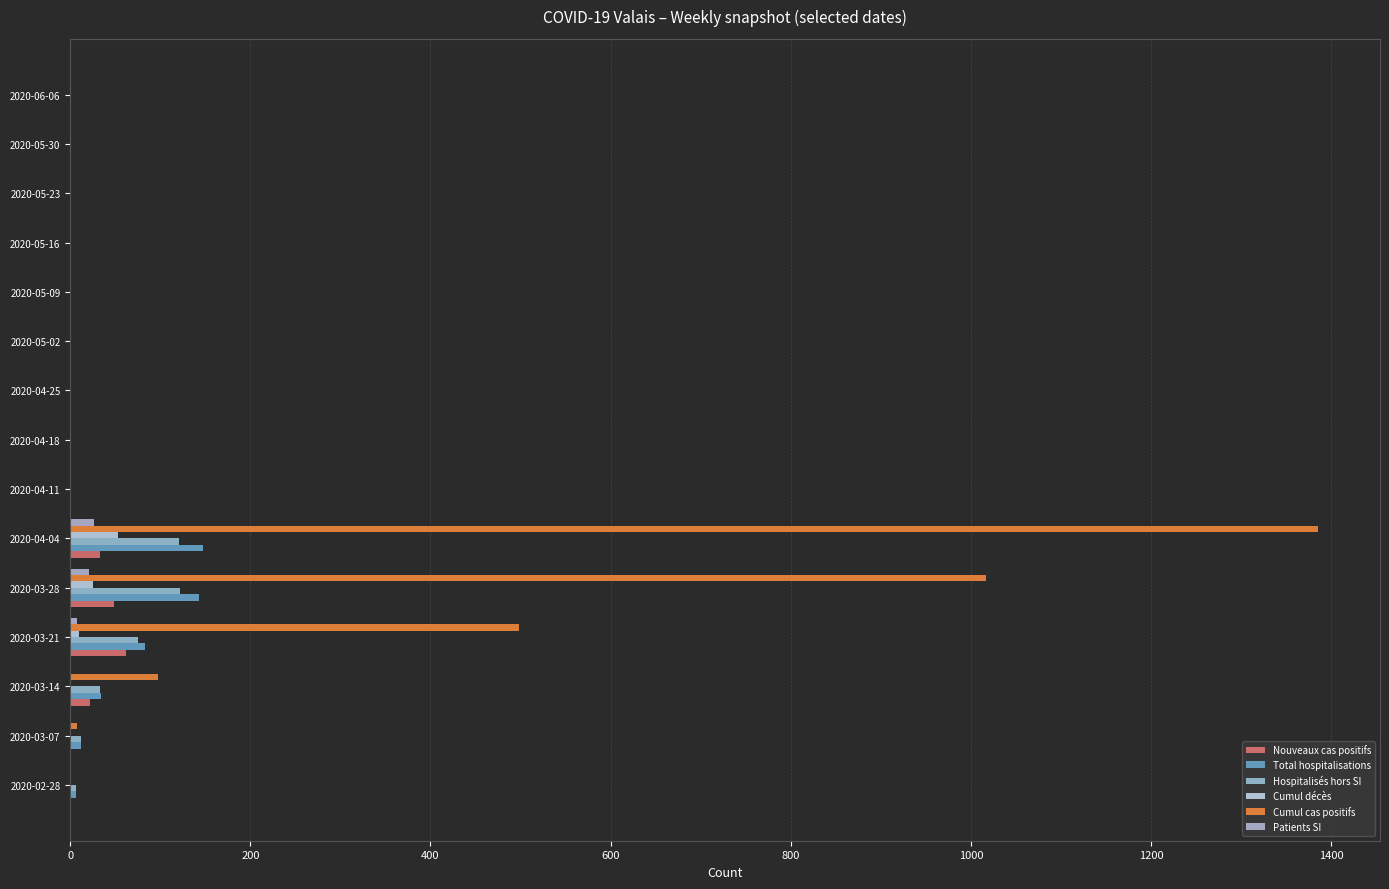

How many series are shown in this chart?

6